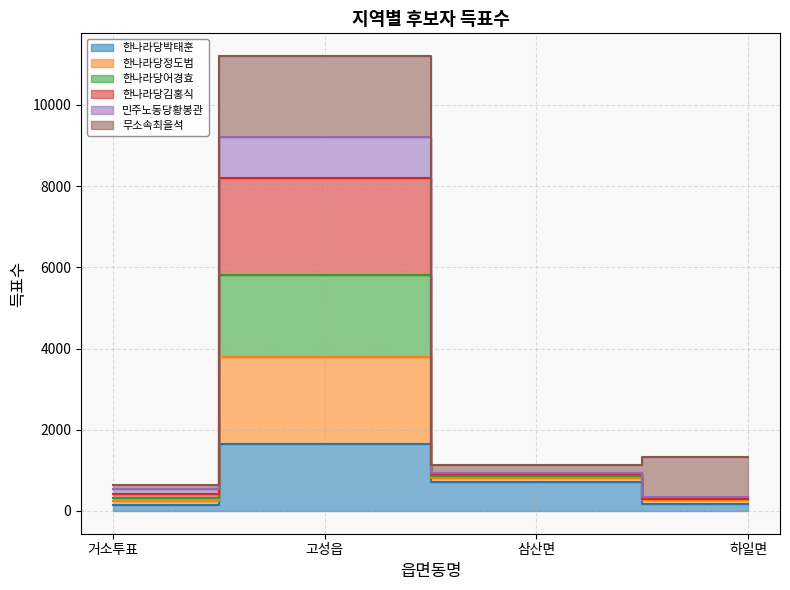

Is the value of 한나라당박태훈 at 고성읍 greater than the value of 한나라당김홍식 at 삼산면?

Yes